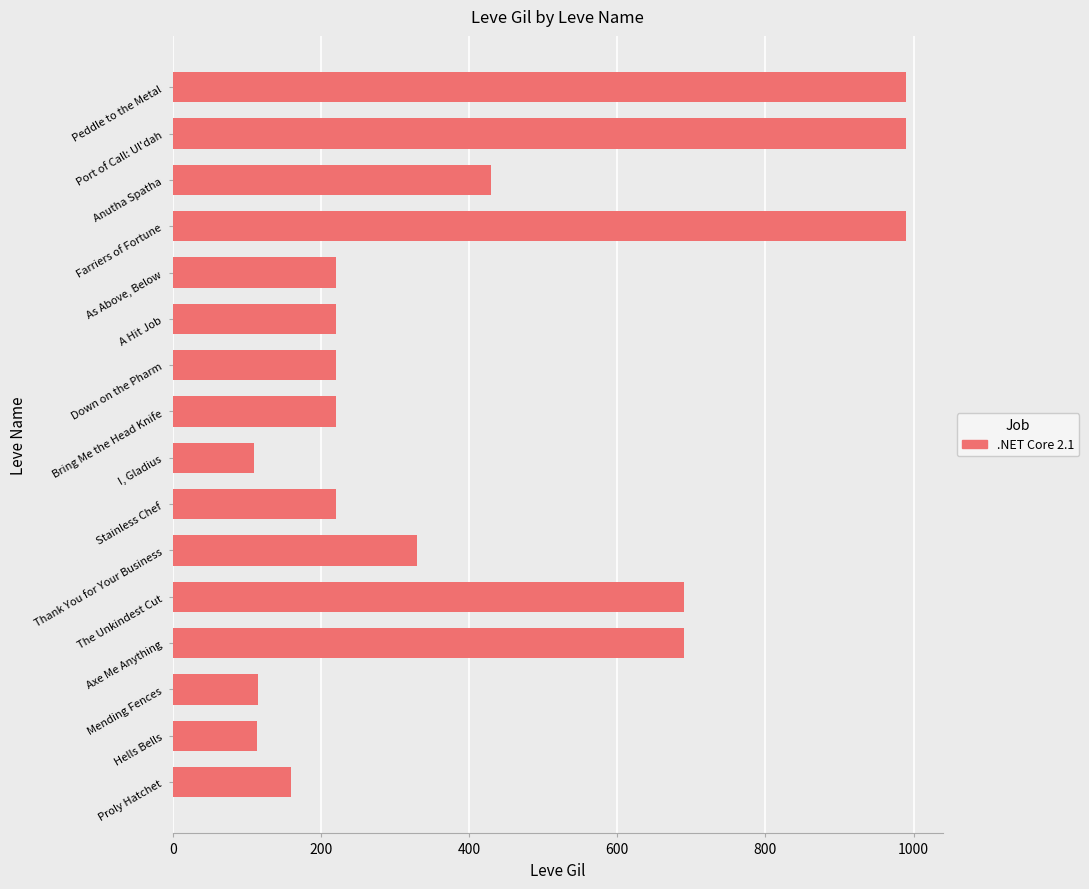

What is the difference between the values at Port of Call: Ul'dah and Mending Fences?

875